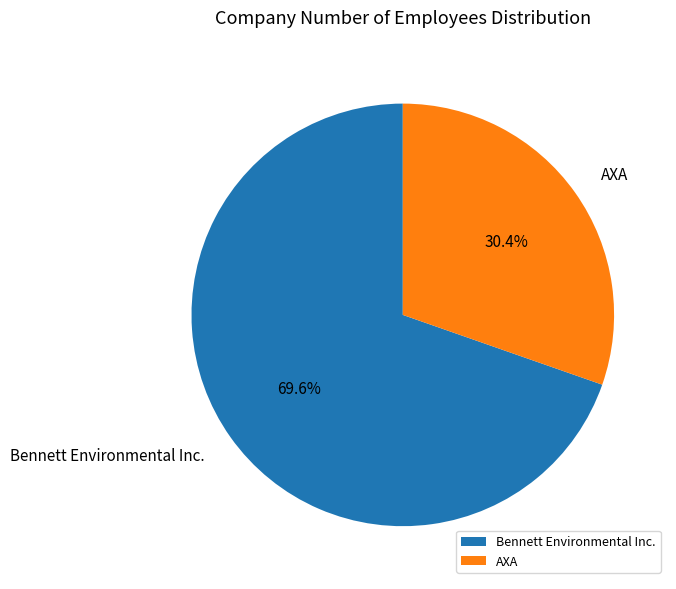

How many segments does this pie chart have?

2